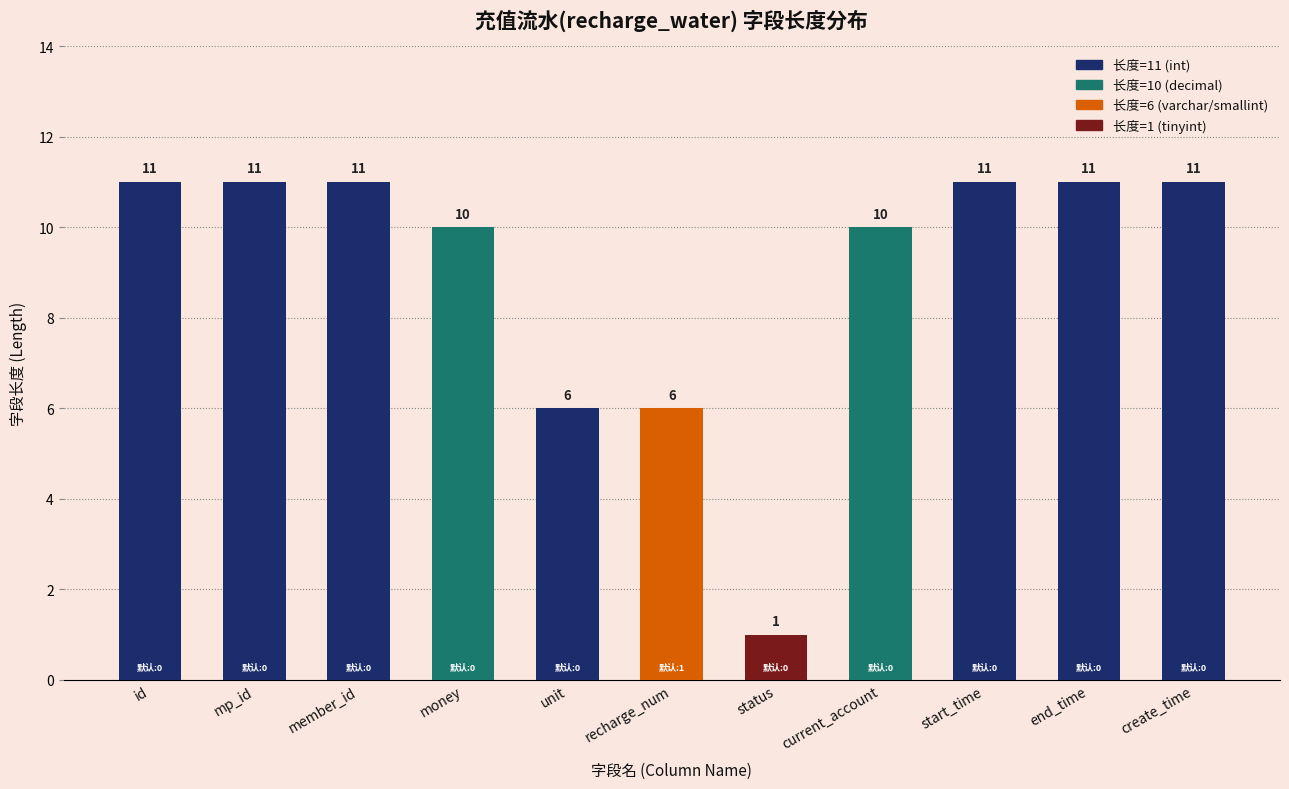

Reading right to left, list all the values displayed in this chart.

11	11	11	10	1	6	6	10	11	11	11